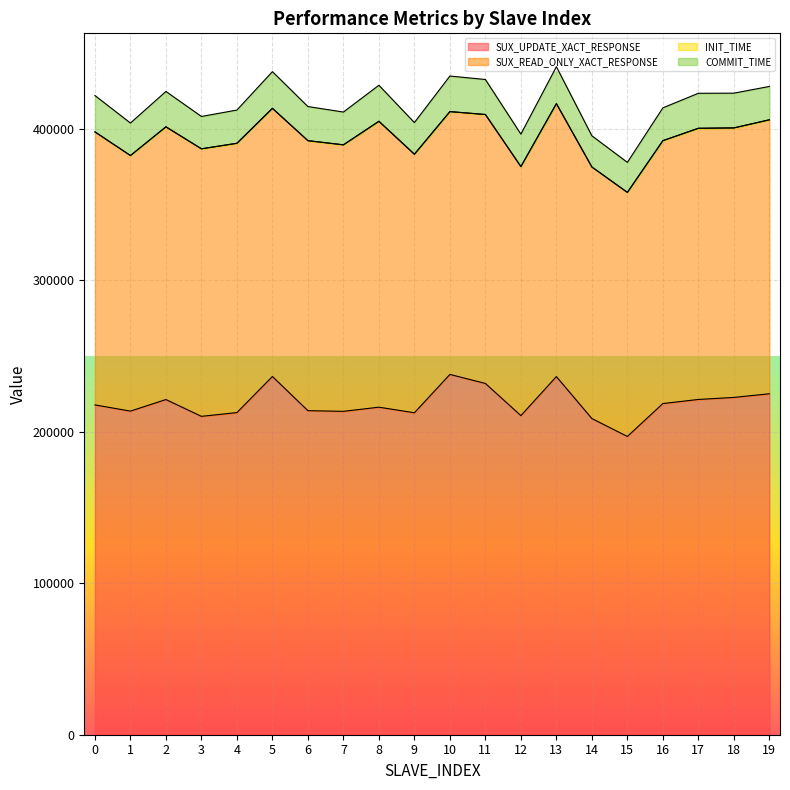

What is the lowest value of the COMMIT_TIME series?

19809.8